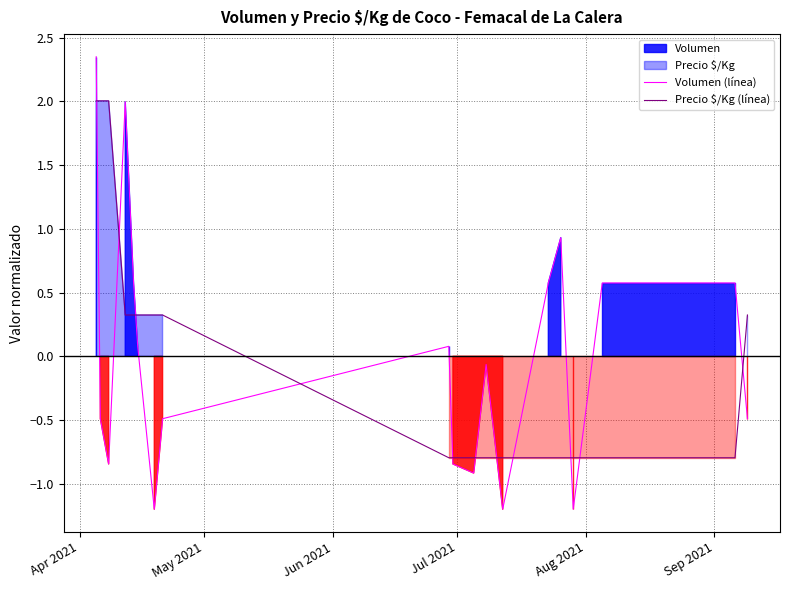

How many intersections are there between Precio $/Kg (línea) and Volumen (línea)?

11